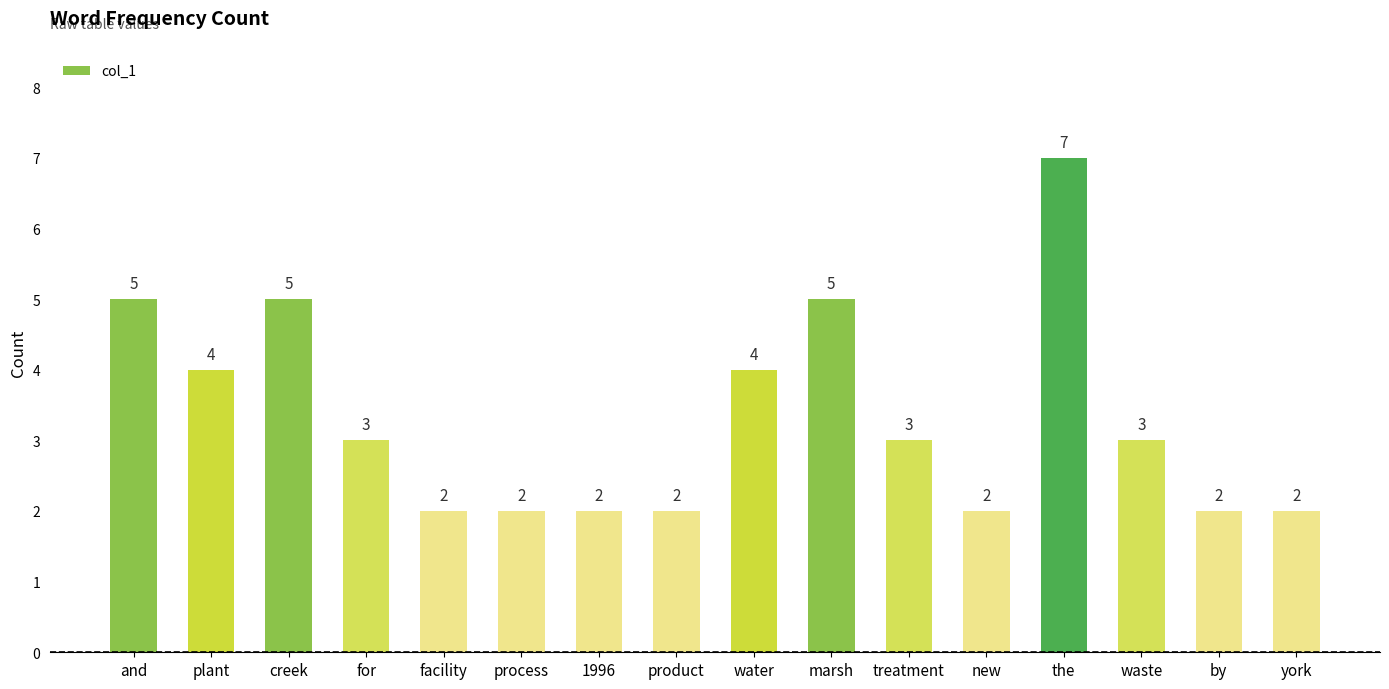

Which label corresponds to the largest value in the chart?

the